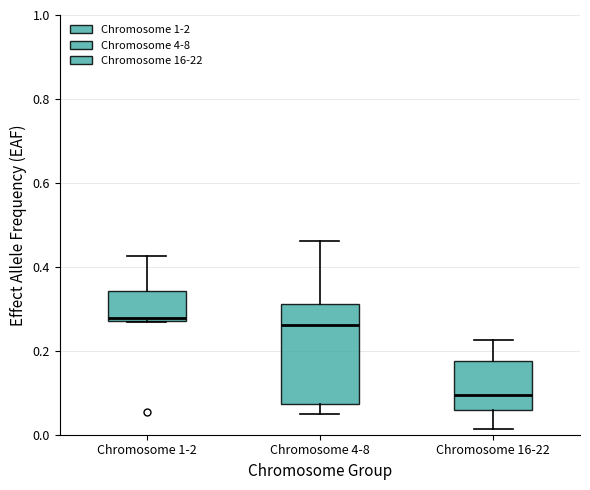

Reading left to right, transcribe this box plot: for each box, give where its median line is, the range the box spans, and where its two whiskers end, as read against the y-axis. The values are not printed on the chart, so give them approximately, as read against the axis.

Chromosome 1-2: median 0.28 (just above the box's lower edge), box 0.28 to 0.34, whiskers 0.26 to 0.42
Chromosome 4-8: median 0.26, box 0.08 to 0.32, whiskers 0.04 to 0.46
Chromosome 16-22: median 0.10, box 0.06 to 0.18, whiskers 0.02 to 0.22